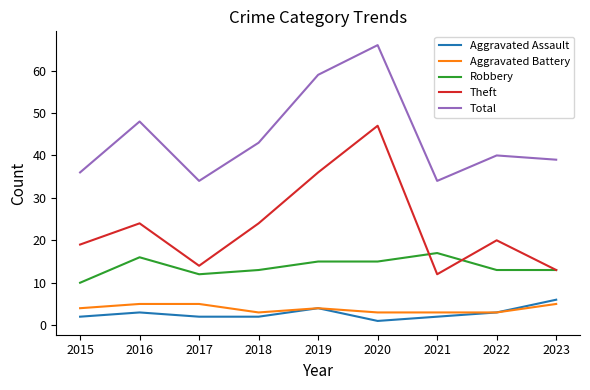

True or false: Total and Robbery cross at least once.

False